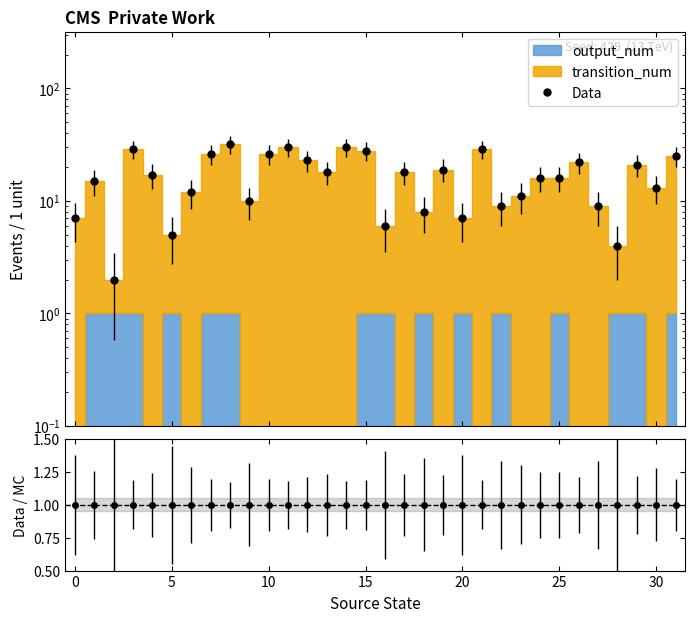

At which category does the chart reach its minimum across all series?

5